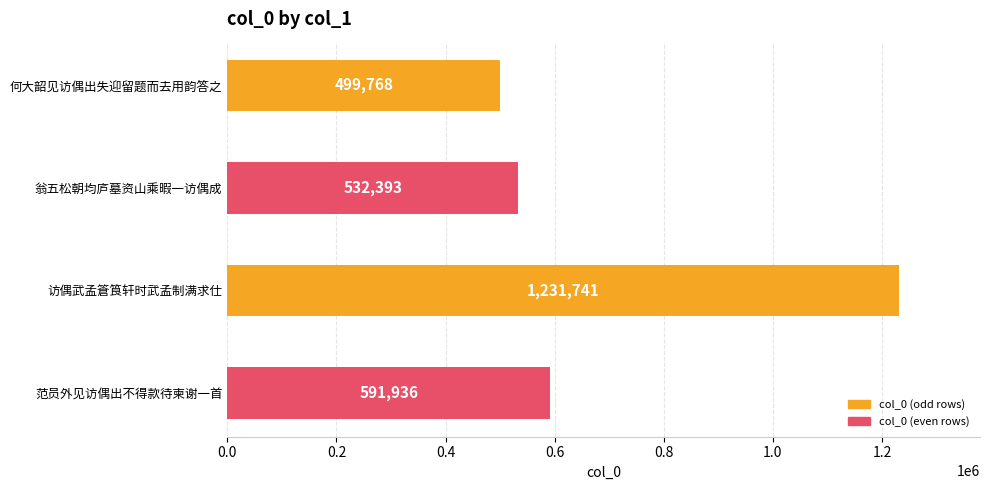

How many bars are there in total?

4